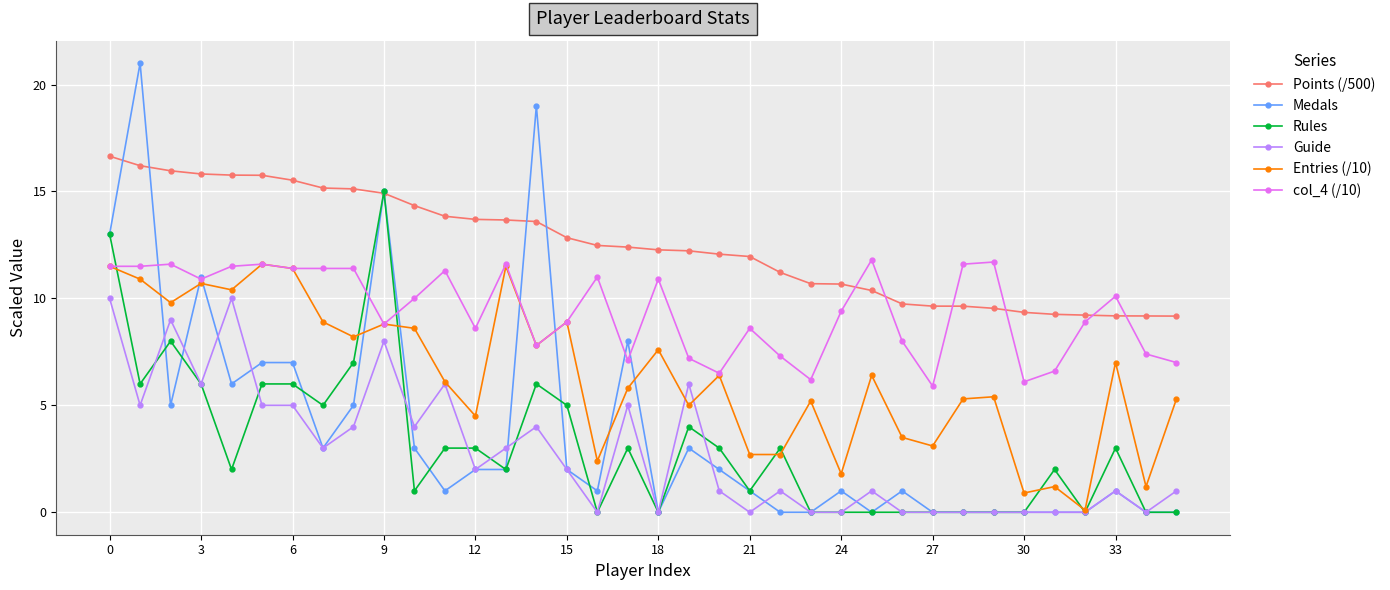

True or false: Points (/500) and Guide intersect in this chart.

False